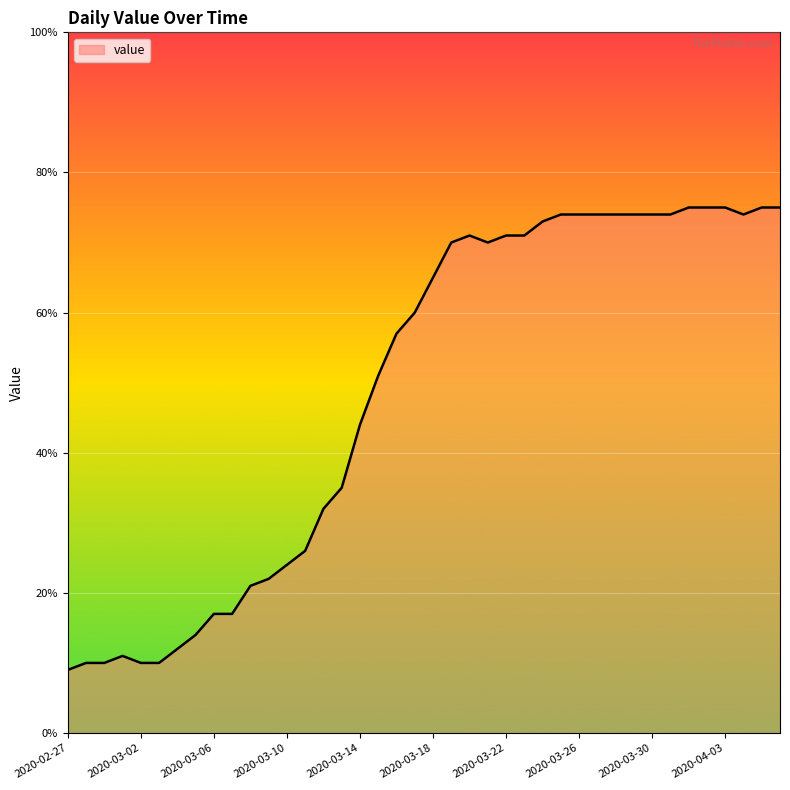

What is the difference between the maximum and minimum values?

66